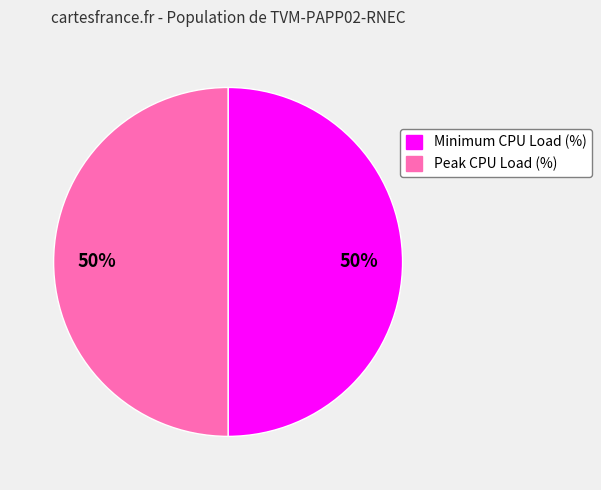

Approximately how many times larger is the value at Minimum CPU Load (%) compared to Peak CPU Load (%)?

1.0